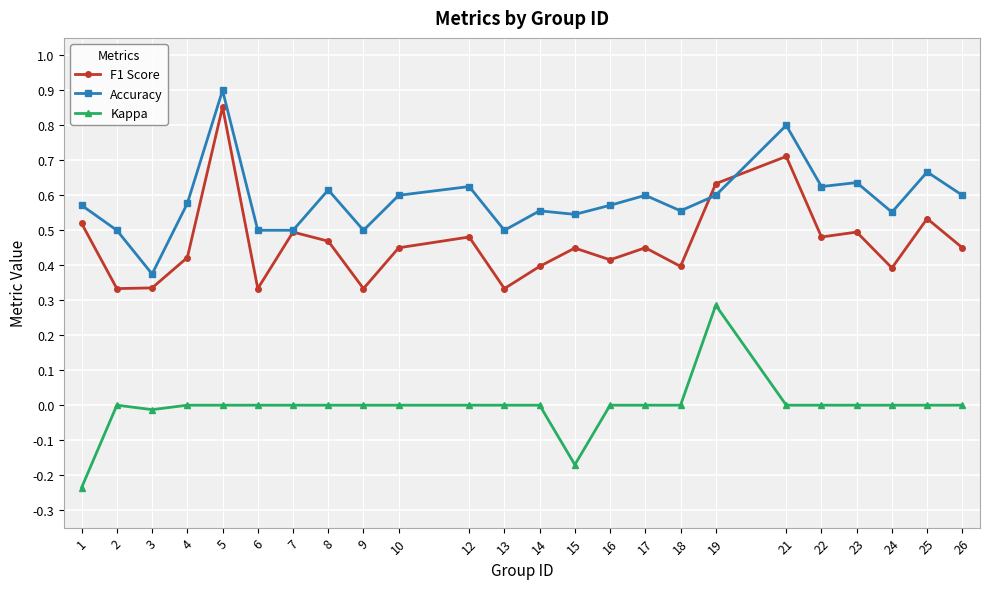

Rank the series by their average value, from lowest to highest.

Kappa, F1 Score, Accuracy